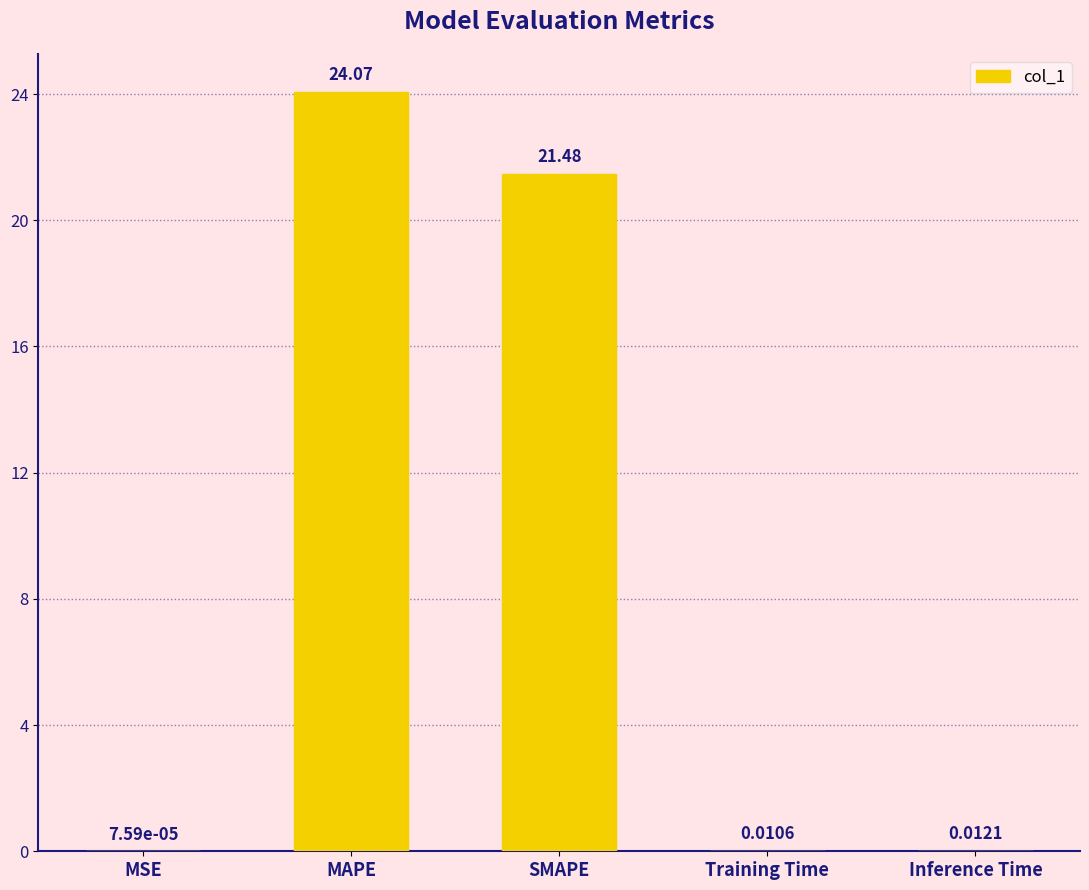

Are the bars horizontal?

No